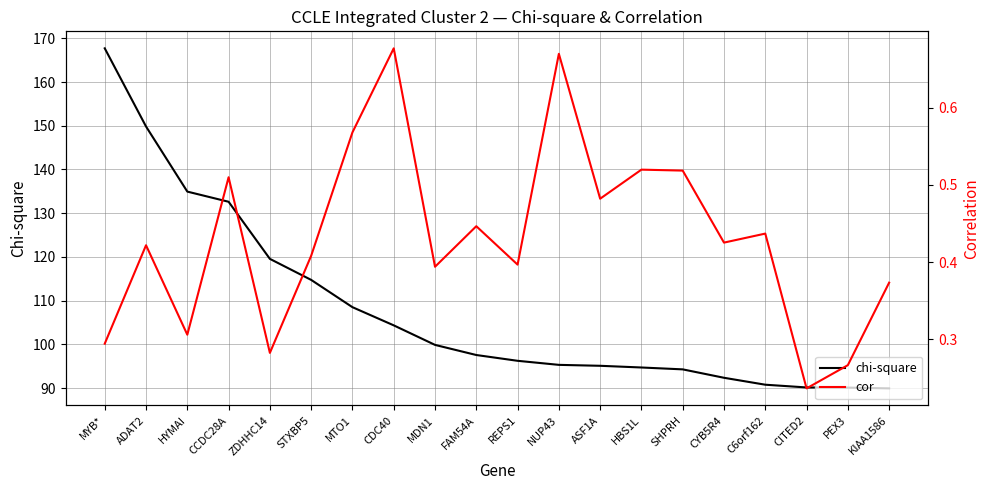

At which label is chi-square closest to 128?

CCDC28A